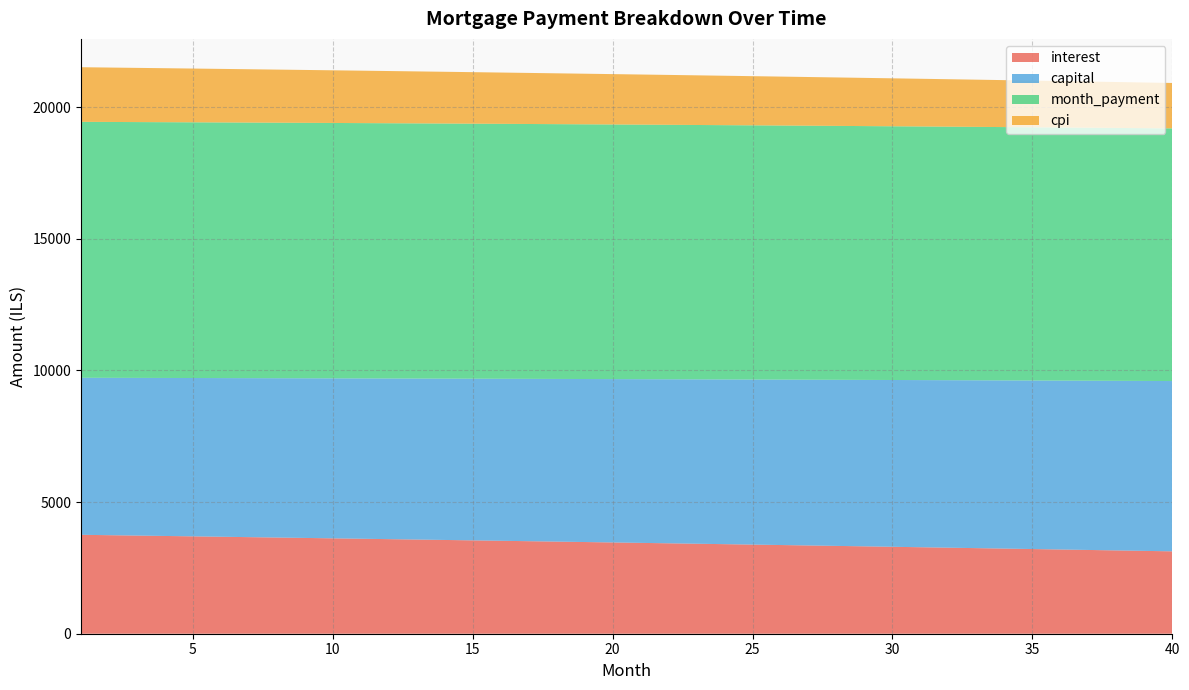

Reading left to right, what are all the values shown in this chart?

interest: 3757.8	3743.2	3728.6	3713.8	3699.0	3684.1	3669.1	3654.1	3639.0	3623.7	3608.5	3593.1	3577.6	3562.1	3546.5	3530.8	3515.0	3499.2	3483.3	3467.2	3451.2	3435.0	3418.7	3402.4	3385.9	3369.4	3352.8	3336.2	3319.4	3302.6	3285.6	3268.6	3251.5	3234.3	3217.1	3199.7	3182.3	3164.7	3147.1	3129.4
capital: 5964.8	5977.2	5989.7	6002.1	6014.6	6027.2	6039.7	6052.3	6064.9	6077.6	6090.2	6102.9	6115.6	6128.4	6141.1	6153.9	6166.7	6179.6	6192.5	6205.4	6218.3	6231.3	6244.2	6257.2	6270.3	6283.3	6296.4	6309.5	6322.7	6335.9	6349.1	6362.3	6375.5	6388.8	6402.1	6415.5	6428.8	6442.2	6455.7	6469.1
month_payment: 9722.6	9720.4	9718.2	9716.0	9713.6	9711.3	9708.9	9706.4	9703.9	9701.3	9698.7	9696.0	9693.3	9690.5	9687.6	9684.7	9681.8	9678.8	9675.7	9672.6	9669.4	9666.2	9662.9	9659.6	9656.2	9652.8	9649.3	9645.7	9642.1	9638.4	9634.7	9630.9	9627.1	9623.2	9619.2	9615.2	9611.1	9607.0	9602.8	9598.5
cpi: 2075.2	2067.1	2058.9	2050.7	2042.5	2034.2	2025.8	2017.4	2009.0	2000.5	1992.0	1983.4	1974.8	1966.2	1957.5	1948.7	1940.0	1931.1	1922.2	1913.3	1904.4	1895.3	1886.3	1877.2	1868.0	1858.8	1849.6	1840.3	1830.9	1821.6	1812.1	1802.6	1793.1	1783.5	1773.9	1764.3	1754.5	1744.8	1735.0	1725.1